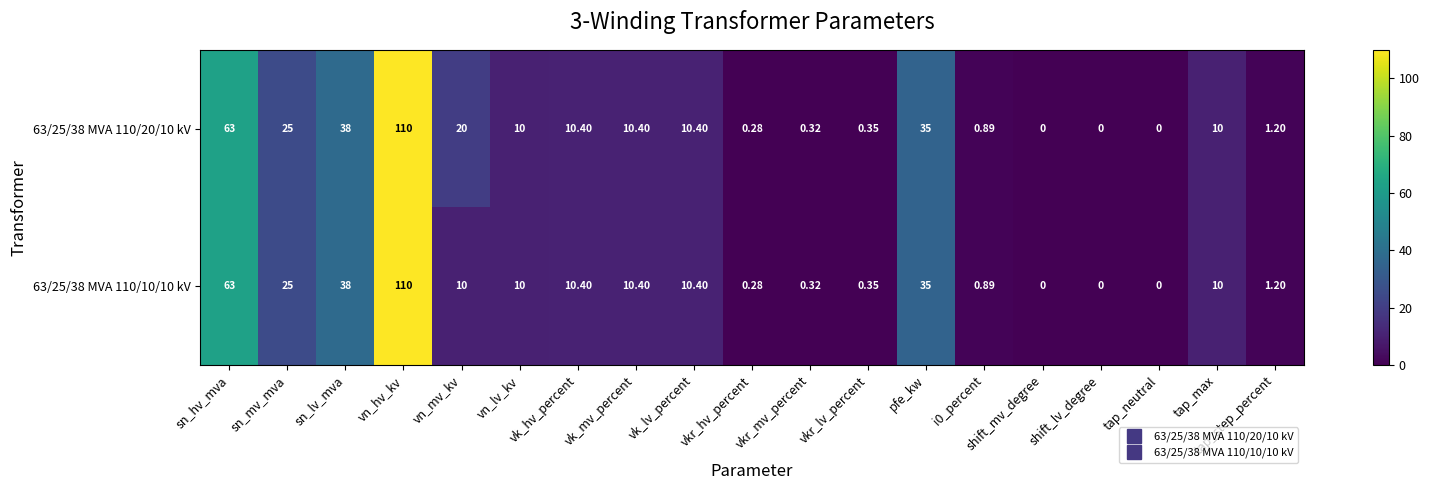

Where is 63/25/38 MVA 110/10/10 kV nearest to the value 55?

sn_hv_mva